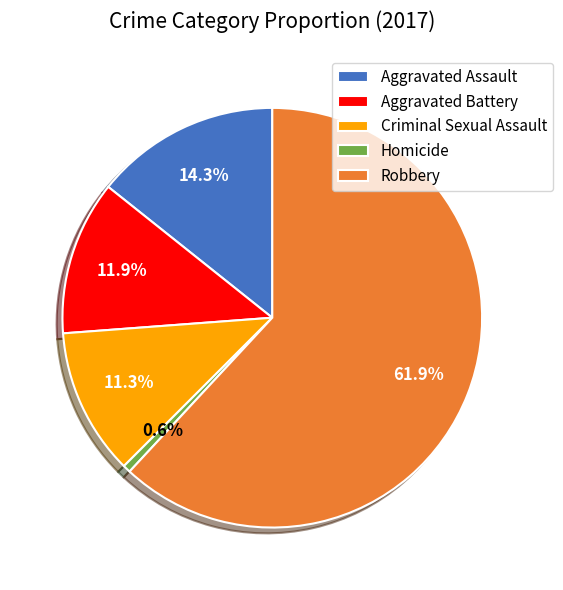

Is it true that Robbery is 62% of the pie?

True